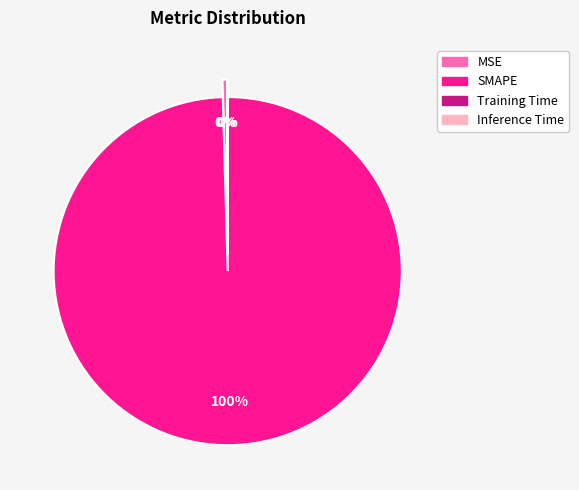

What is the largest slice in the pie chart?

SMAPE